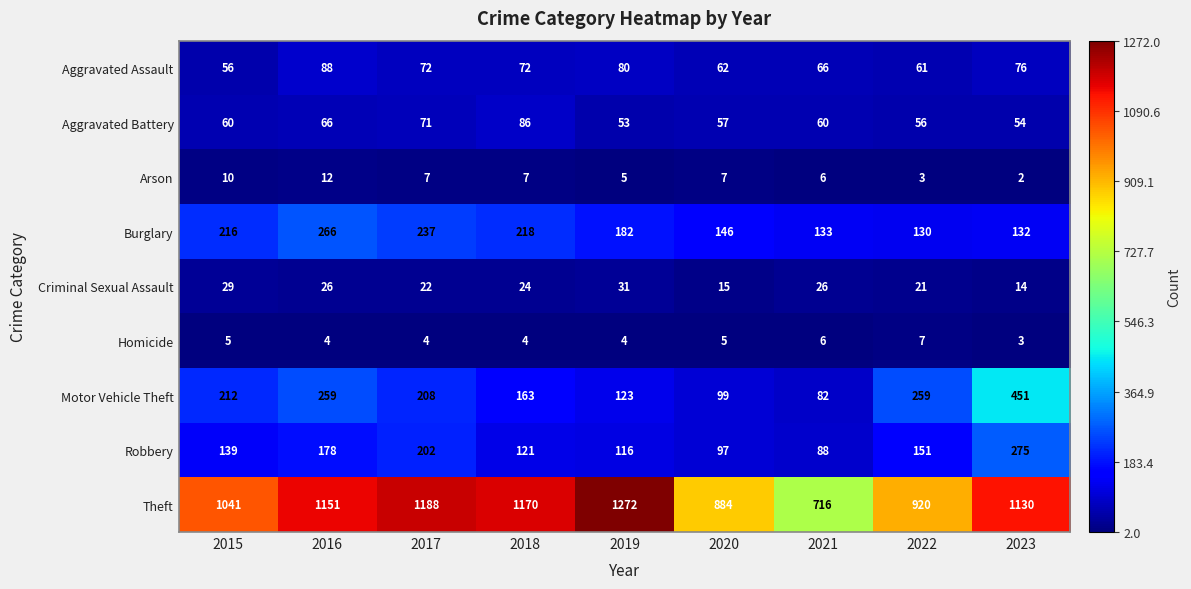

Which series changed the most between 2015 and 2022?

Theft